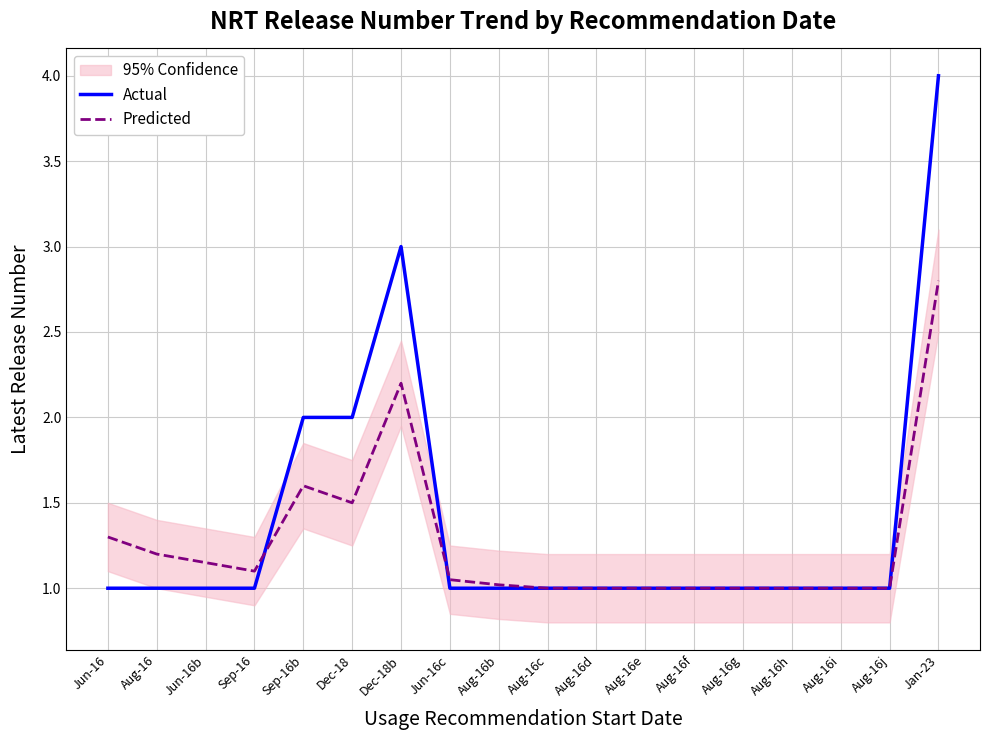

What is the highest value of the Predicted series?

2.8